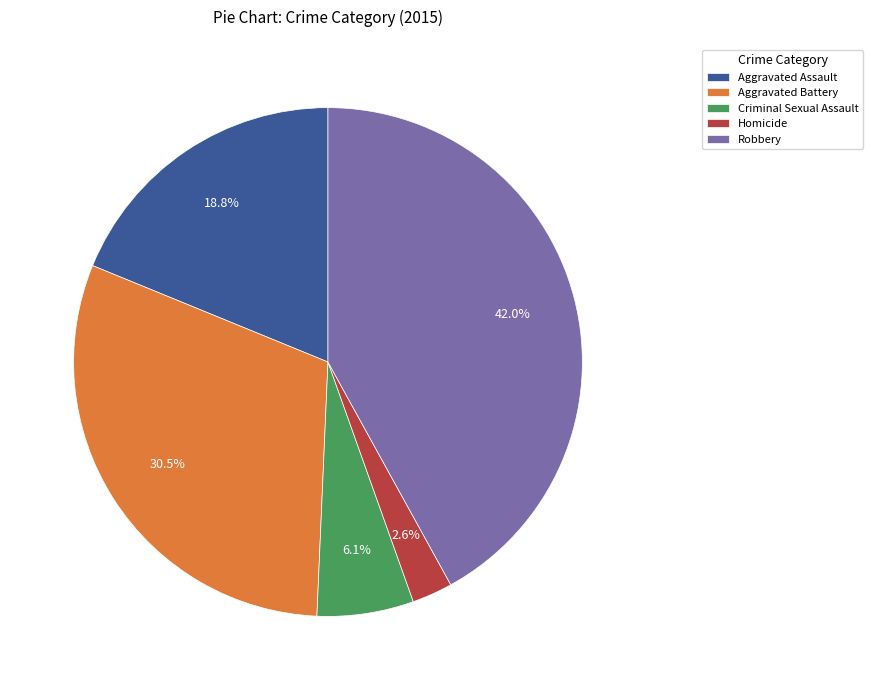

How many slices are in this pie chart?

5